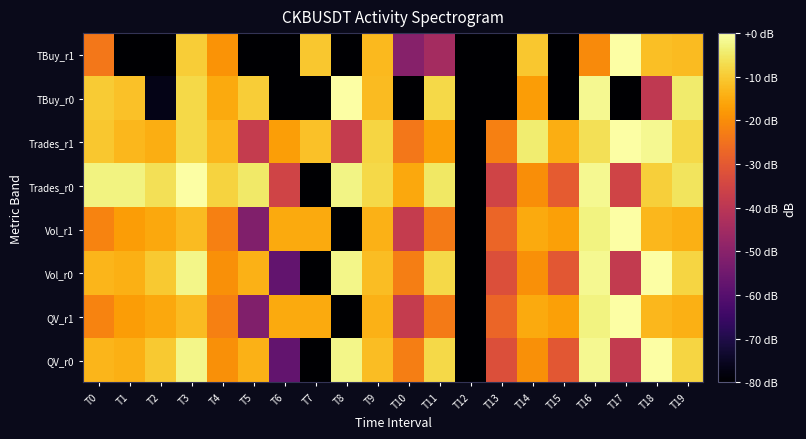

Reading left to right, list all the values displayed in this chart.

QV_r0: T0=-13.3	T1=-14.3	T2=-10.2	T3=-2.4	T4=-19.5	T5=-14.0	T6=-57.8	T7=-80.0	T8=-2.5	T9=-12.2	T10=-22.8	T11=-7.6	T12=-80.0	T13=-32.3	T14=-19.5	T15=-30.6	T16=-1.6	T17=-38.2	T18=0.0	T19=-8.4
QV_r1: T0=-21.7	T1=-17.3	T2=-15.5	T3=-12.4	T4=-22.4	T5=-51.7	T6=-15.2	T7=-15.2	T8=-80.0	T9=-13.8	T10=-38.0	T11=-23.4	T12=-80.0	T13=-27.5	T14=-15.1	T15=-16.7	T16=-3.1	T17=0.0	T18=-13.0	T19=-14.2
Vol_r0: T0=-13.3	T1=-14.3	T2=-10.2	T3=-2.4	T4=-19.5	T5=-14.0	T6=-57.8	T7=-80.0	T8=-2.5	T9=-12.2	T10=-22.7	T11=-7.6	T12=-80.0	T13=-32.3	T14=-19.5	T15=-30.6	T16=-1.6	T17=-38.2	T18=0.0	T19=-8.4
Vol_r1: T0=-21.7	T1=-17.4	T2=-15.5	T3=-12.4	T4=-22.4	T5=-51.8	T6=-15.2	T7=-15.2	T8=-80.0	T9=-13.8	T10=-38.1	T11=-23.4	T12=-80.0	T13=-27.5	T14=-15.1	T15=-16.7	T16=-3.1	T17=0.0	T18=-13.0	T19=-14.2
Trades_r0: T0=-2.9	T1=-3.1	T2=-6.3	T3=0.0	T4=-8.7	T5=-4.9	T6=-35.6	T7=-80.0	T8=-2.7	T9=-7.6	T10=-15.6	T11=-5.2	T12=-80.0	T13=-35.6	T14=-20.0	T15=-29.5	T16=-1.6	T17=-35.6	T18=-9.1	T19=-5.7
Trades_r1: T0=-10.3	T1=-12.8	T2=-14.4	T3=-7.6	T4=-12.8	T5=-38.0	T6=-17.1	T7=-11.5	T8=-38.0	T9=-8.4	T10=-24.0	T11=-17.1	T12=-80.0	T13=-22.4	T14=-4.3	T15=-14.4	T16=-6.4	T17=0.0	T18=-1.7	T19=-7.6
TBuy_r0: T0=-9.8	T1=-11.4	T2=-76.8	T3=-7.8	T4=-15.1	T5=-9.5	T6=-80.0	T7=-80.0	T8=0.0	T9=-12.2	T10=-80.0	T11=-7.8	T12=-80.0	T13=-80.0	T14=-17.4	T15=-80.0	T16=-1.9	T17=-80.0	T18=-38.9	T19=-4.6
TBuy_r1: T0=-23.8	T1=-80.0	T2=-80.0	T3=-9.4	T4=-19.0	T5=-80.0	T6=-80.0	T7=-10.5	T8=-80.0	T9=-12.7	T10=-50.4	T11=-44.5	T12=-80.0	T13=-80.0	T14=-10.3	T15=-80.0	T16=-20.4	T17=0.0	T18=-11.7	T19=-12.3